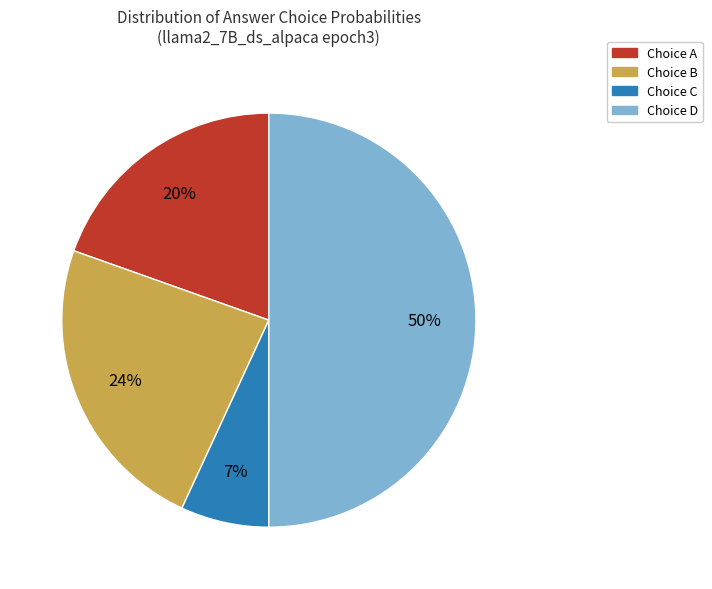

To the nearest percent, what is the difference between the largest and smallest slice percentages?

43%